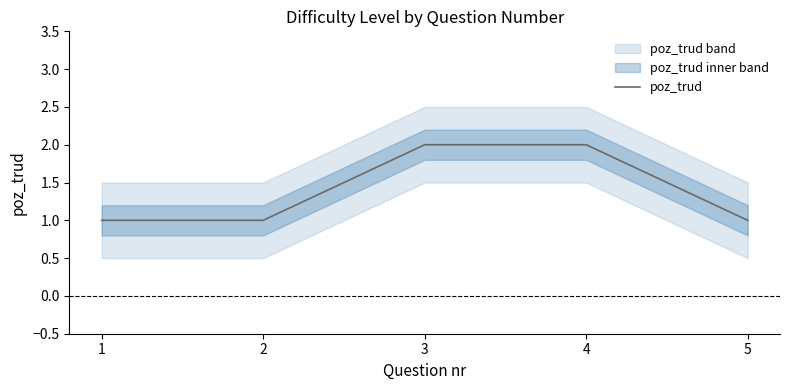

What is the value of the 4th point from the left?

2